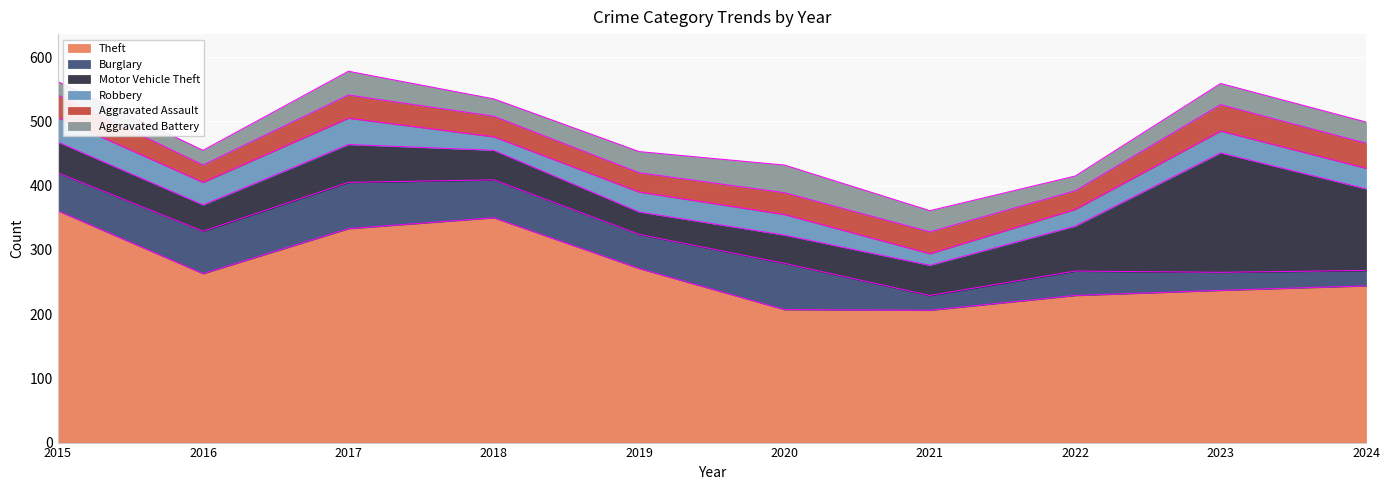

Which category has the highest value in the Burglary series?

2017